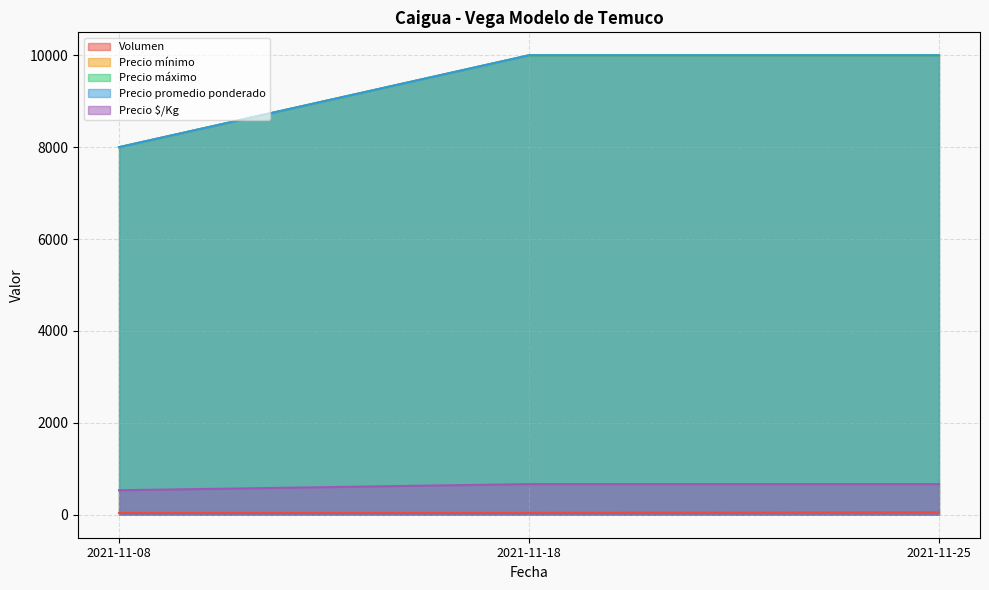

What are all the series names shown in the legend?

Volumen, Precio mínimo, Precio máximo, Precio promedio ponderado, Precio $/Kg